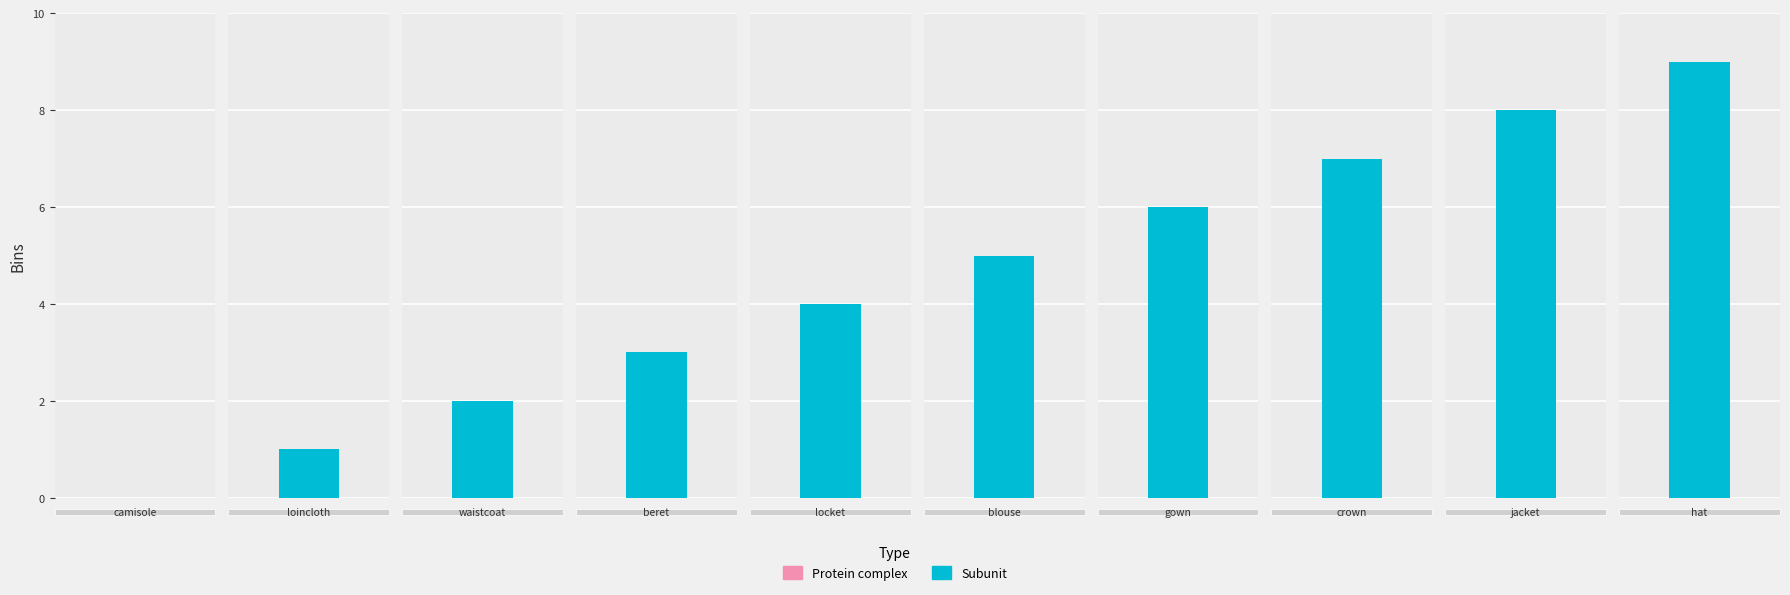

List the labels in order of value, largest first.

hat, jacket, crown, gown, blouse, locket, beret, waistcoat, loincloth, camisole